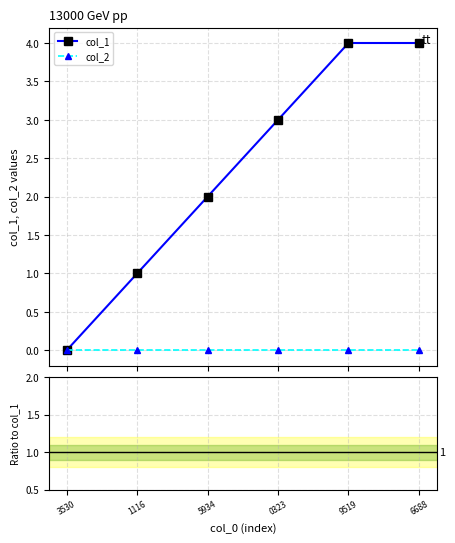

What is the approximate value of col_1 at 1116?

1.0